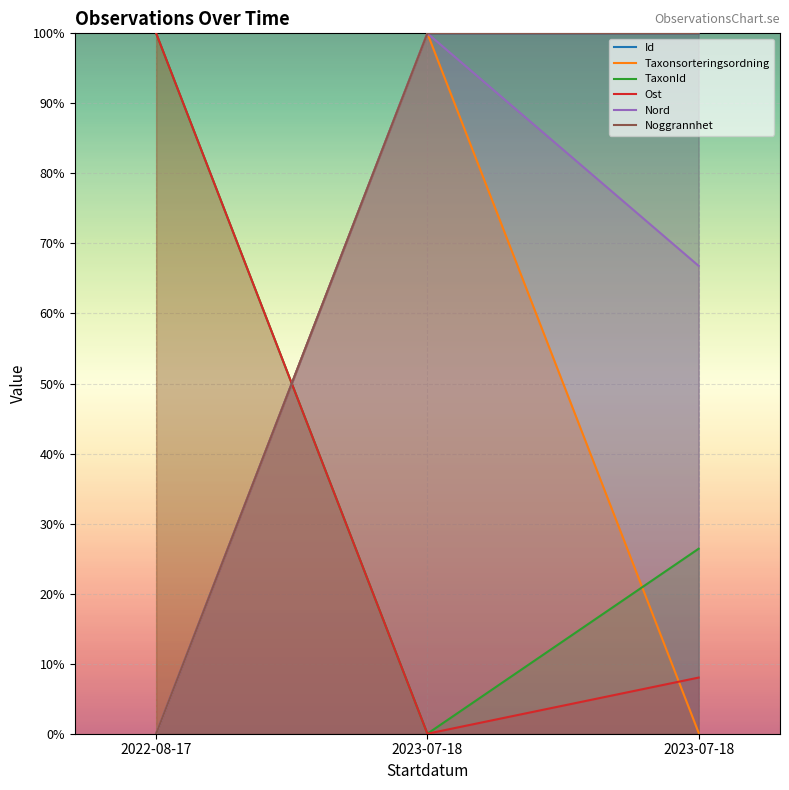

What is the total value across all series at 2023-07-18?

400.0